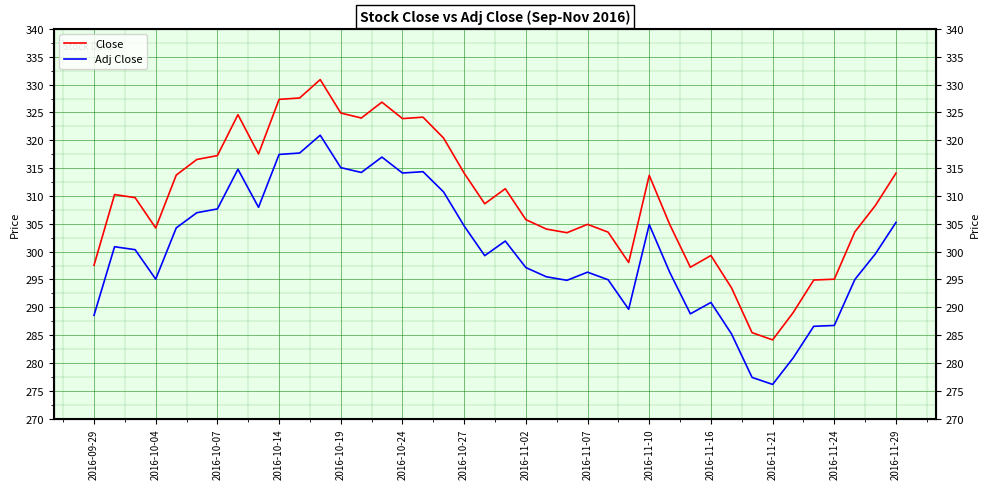

What are all the series names shown in the legend?

Close, Adj Close